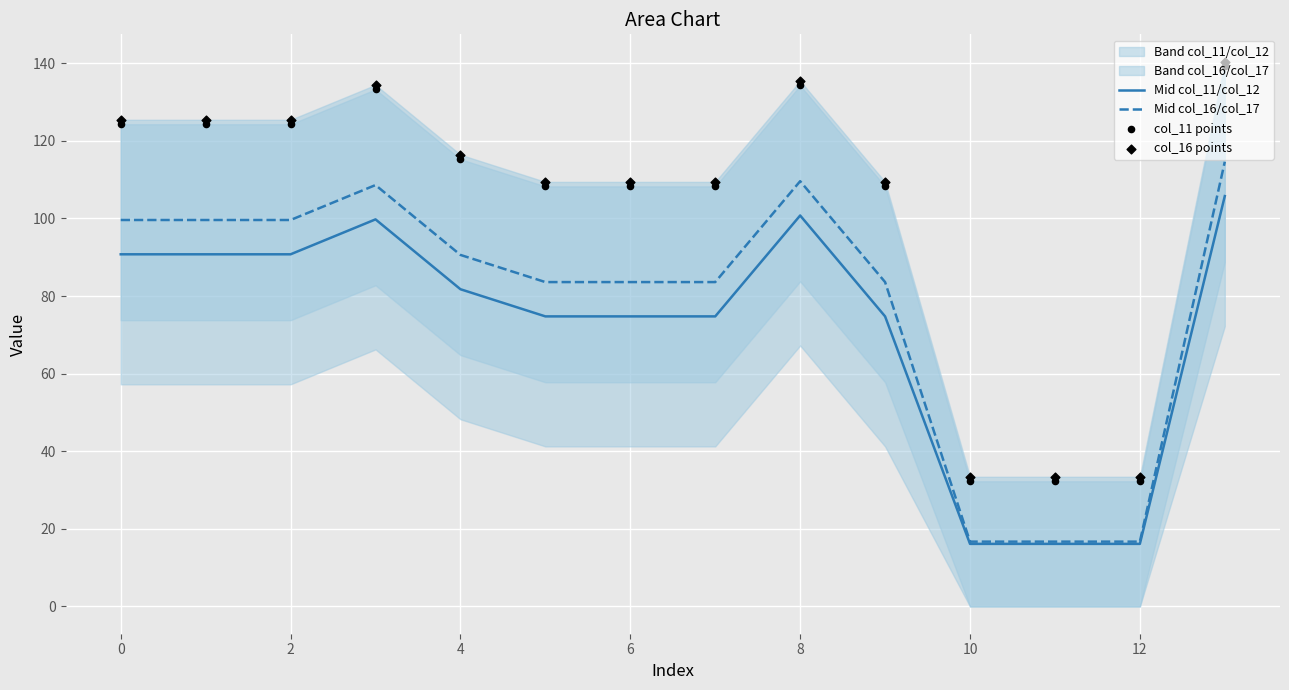

The value of Mid col_11/col_12 at 12 is 4.7. True or false?

False